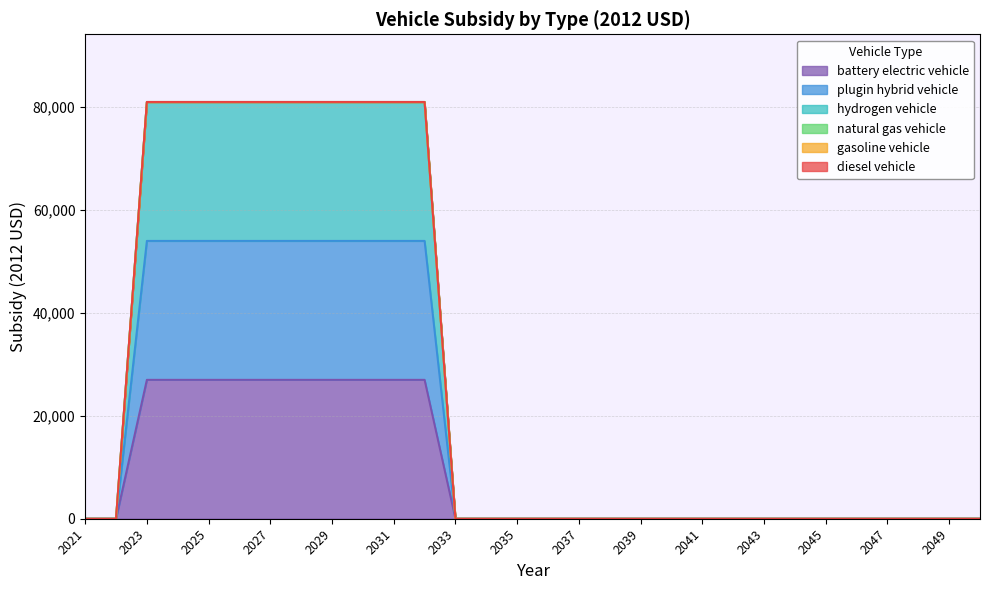

True or false: battery electric vehicle and plugin hybrid vehicle cross at least once.

False